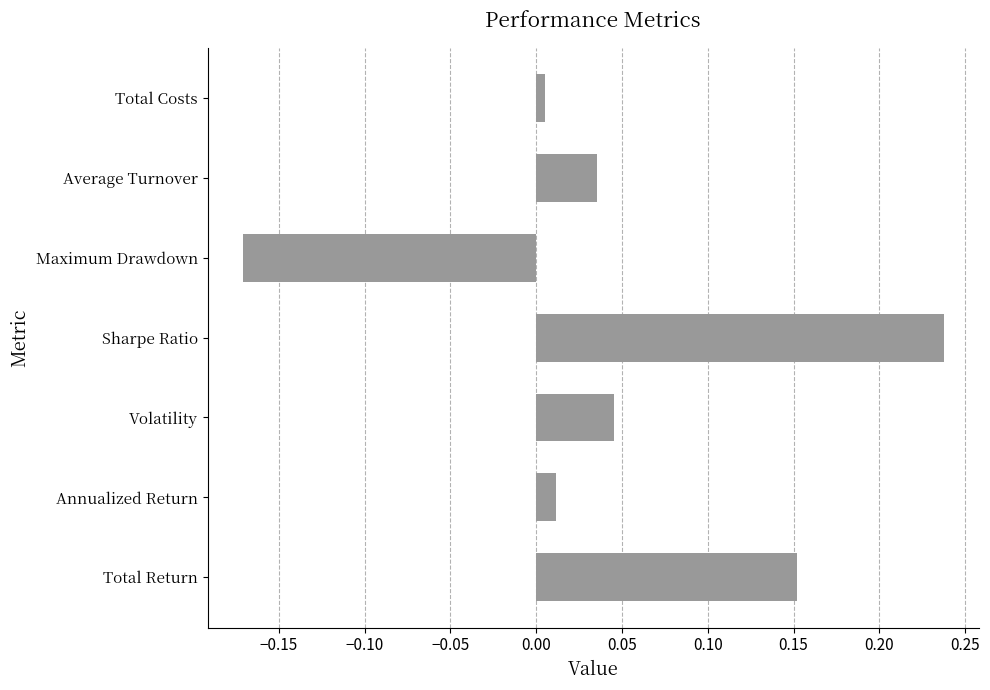

At which category does the chart reach its peak across all series?

Sharpe Ratio